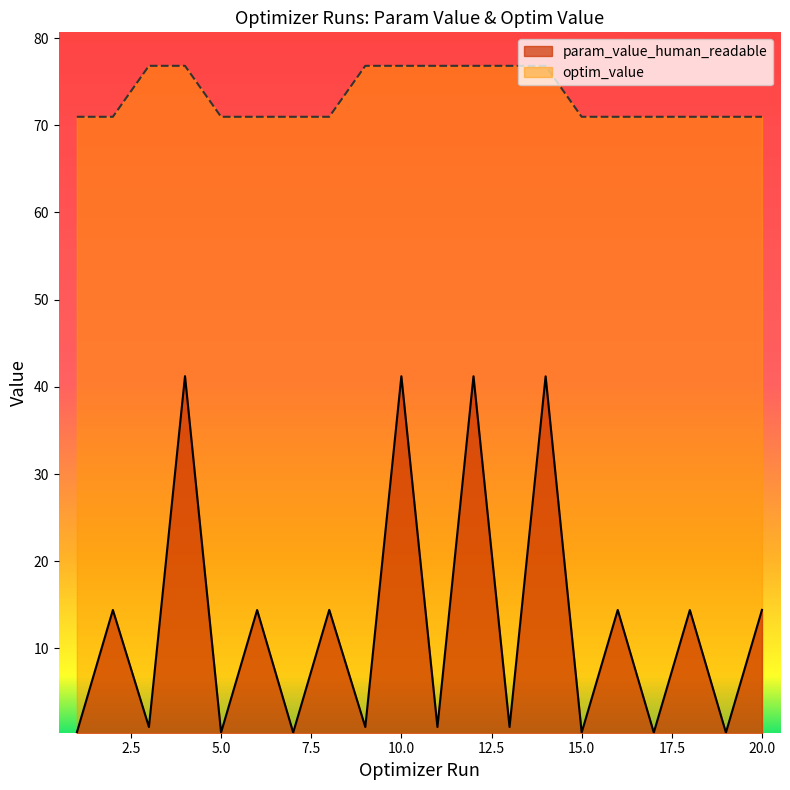

Is the value of param_value_human_readable at 5.0 greater than the value of optim_value at 5.0?

No